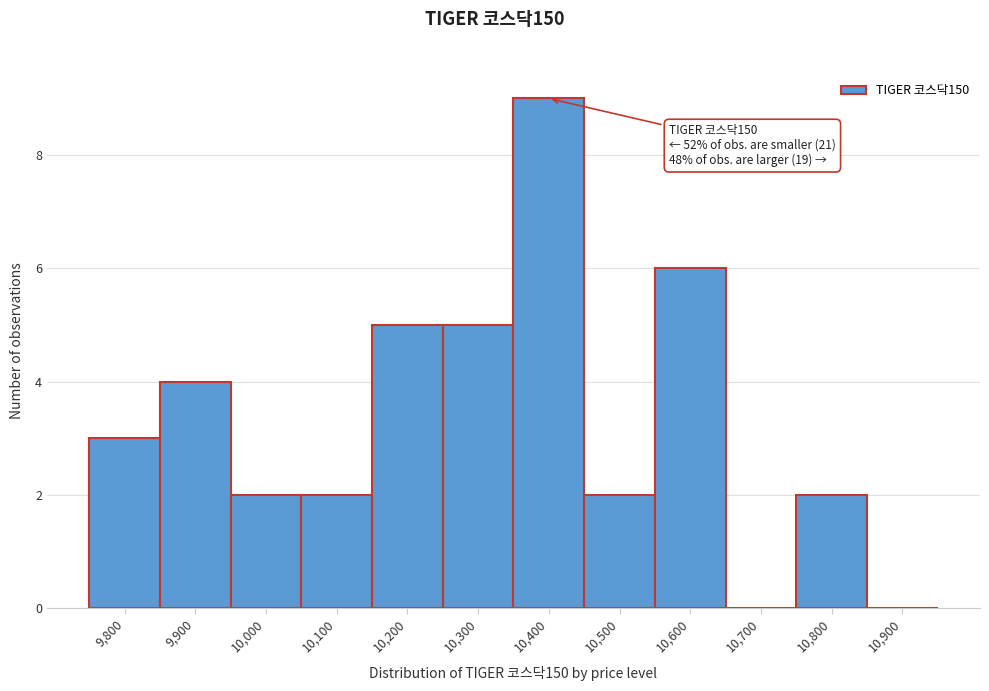

Reading left to right, list all the values displayed in this chart.

9,800=3	9,900=4	10,000=2	10,100=2	10,200=5	10,300=5	10,400=9	10,500=2	10,600=6	10,700=0	10,800=2	10,900=0